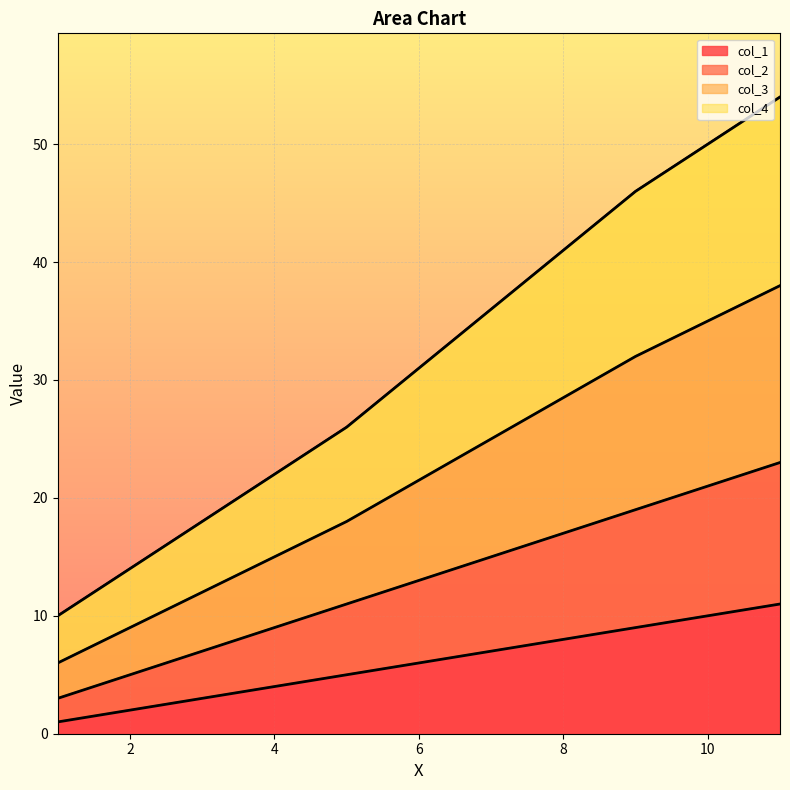

Rank the series at 9 from lowest to highest value.

col_1, col_2, col_3, col_4